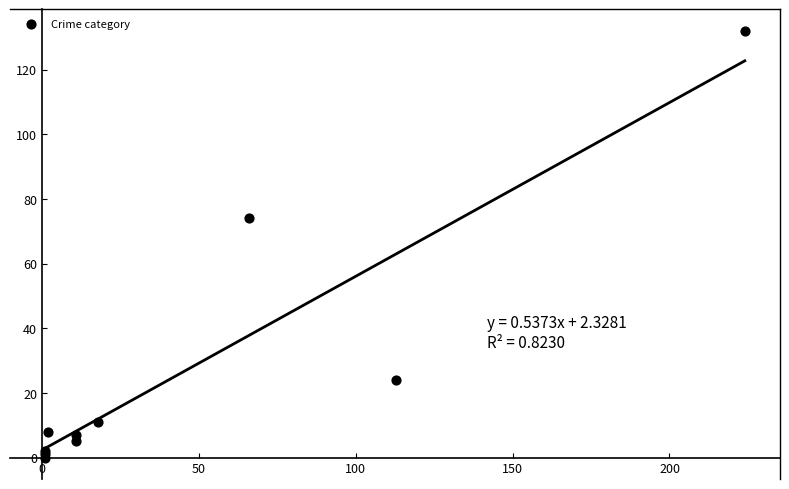

What Y value in the scatter plot is closest to 66?

74